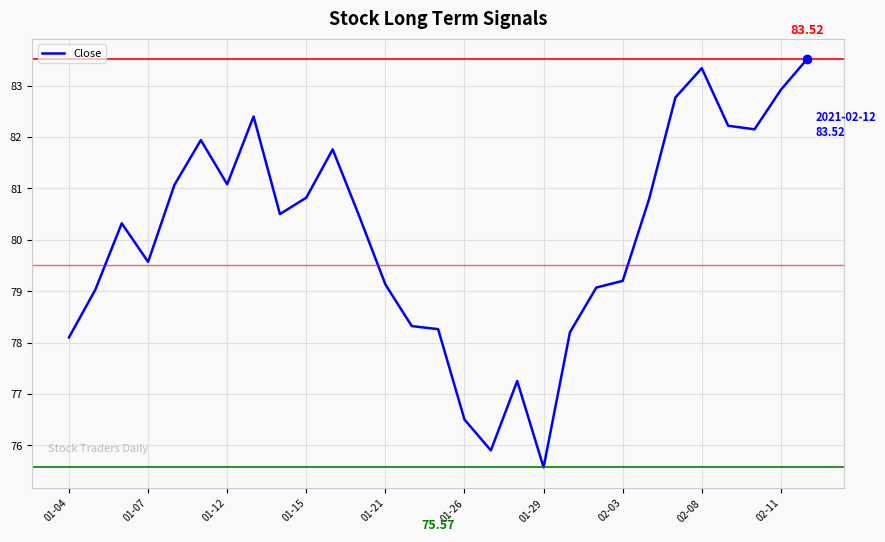

How many values are below 80?

13